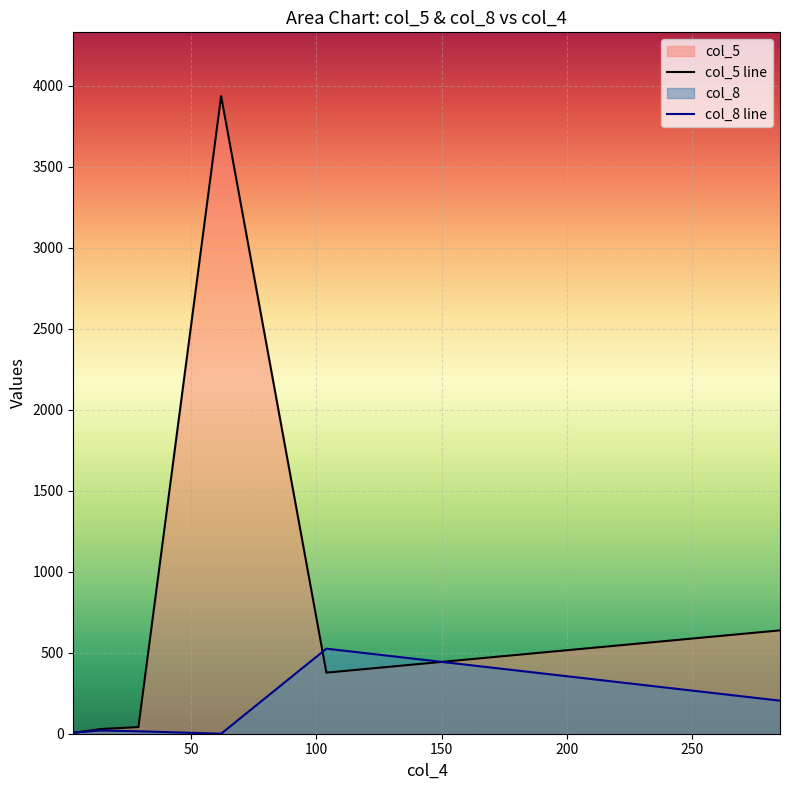

How many lines are shown in the chart?

2